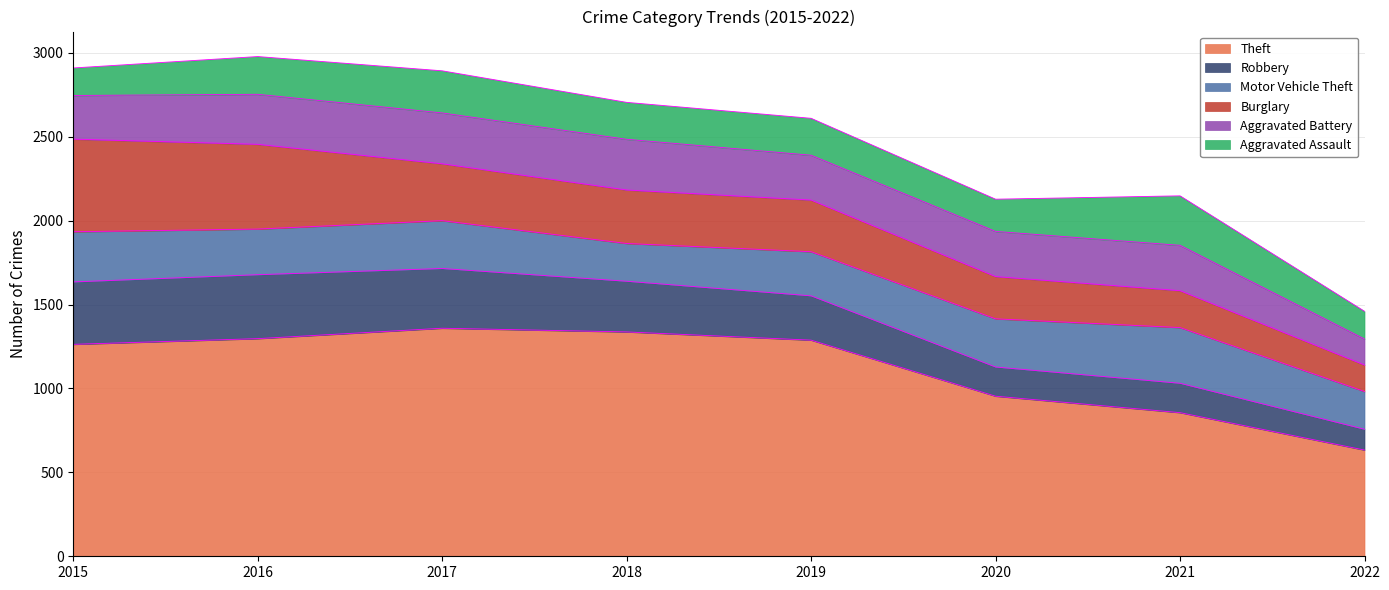

How many lines are shown in the chart?

6